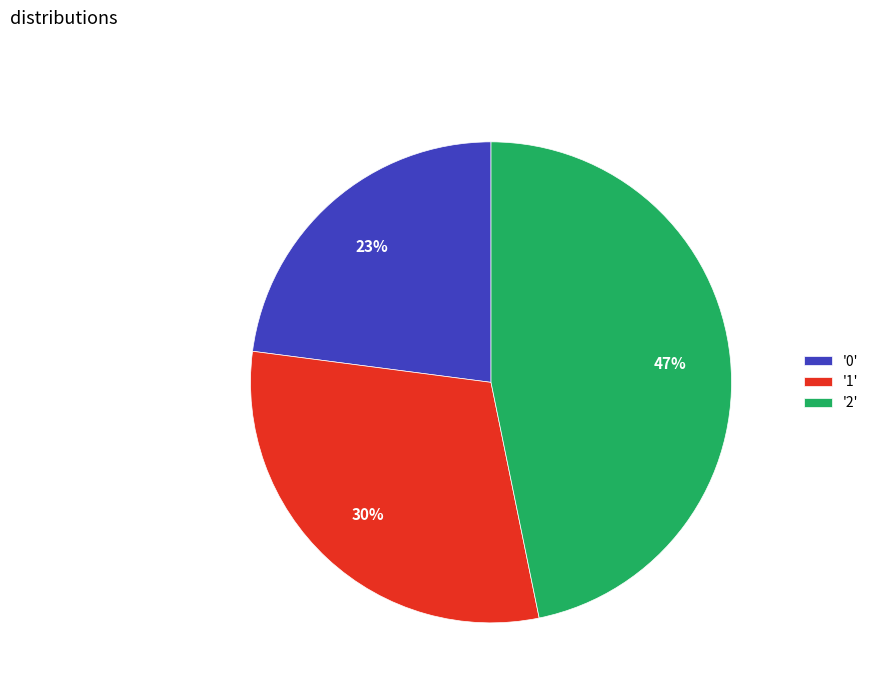

Approximately how many times larger is the value at '2' compared to '0'?

2.0